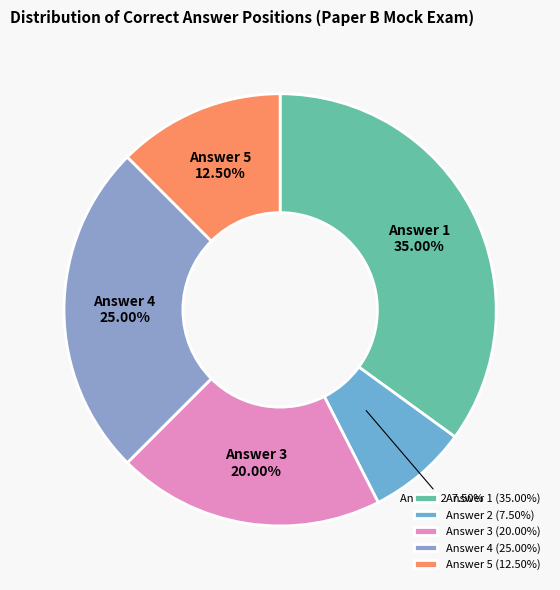

Combined, do Answer 1 and Answer 2 account for over 50%?

No